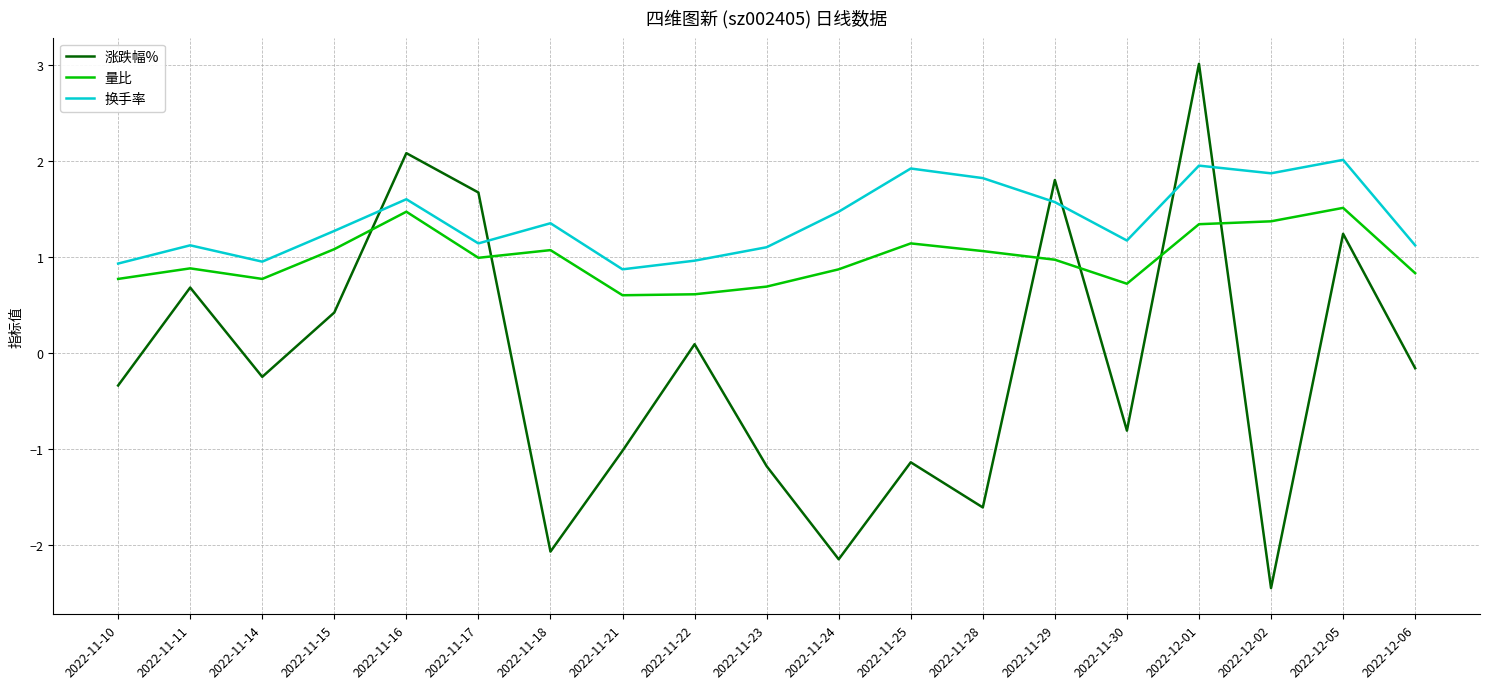

Rank the series by their average value, from lowest to highest.

涨跌幅%, 量比, 换手率